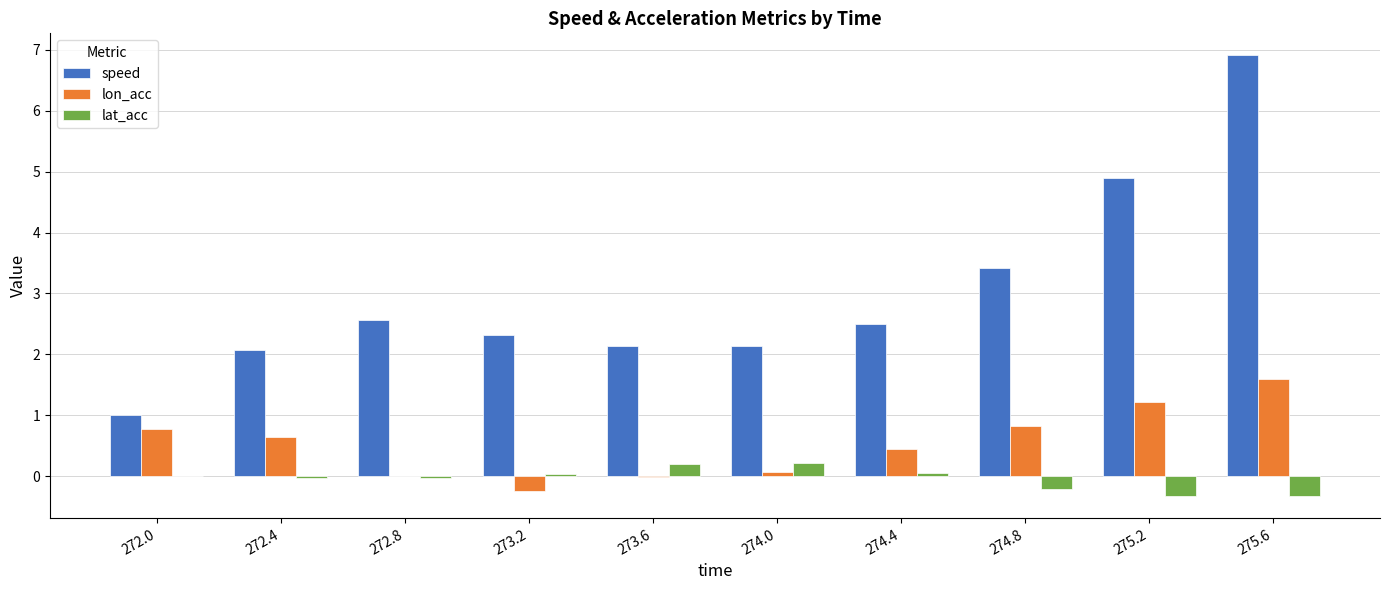

Is it true that speed equals 2.1 at 274.0?

True